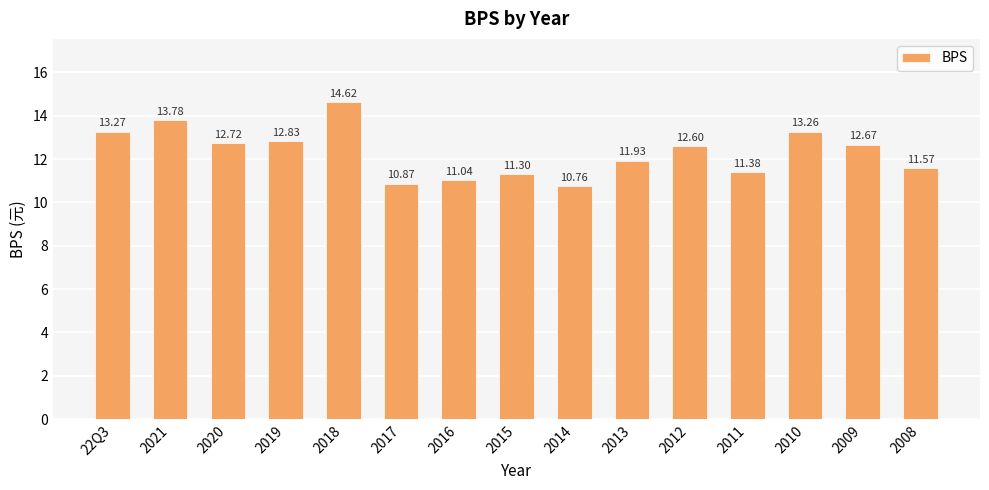

What is the greatest value displayed?

14.6